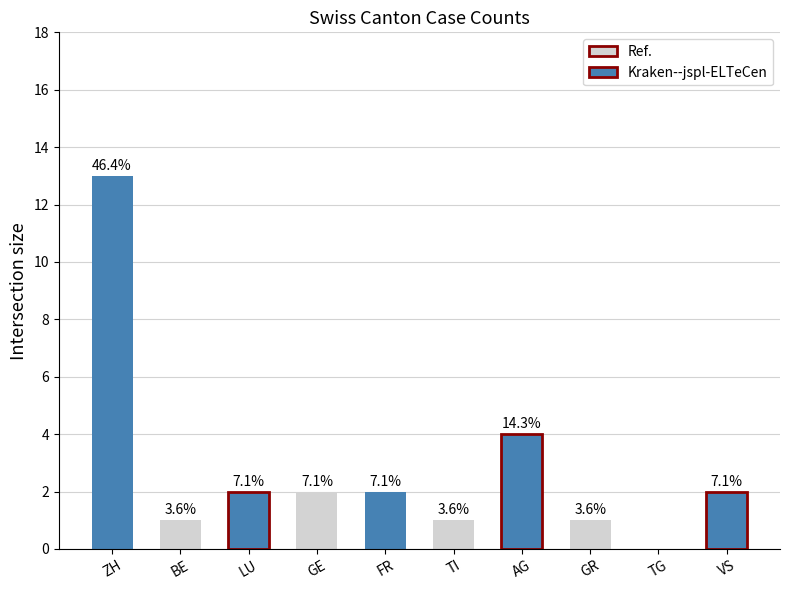

Are the bars horizontal?

No